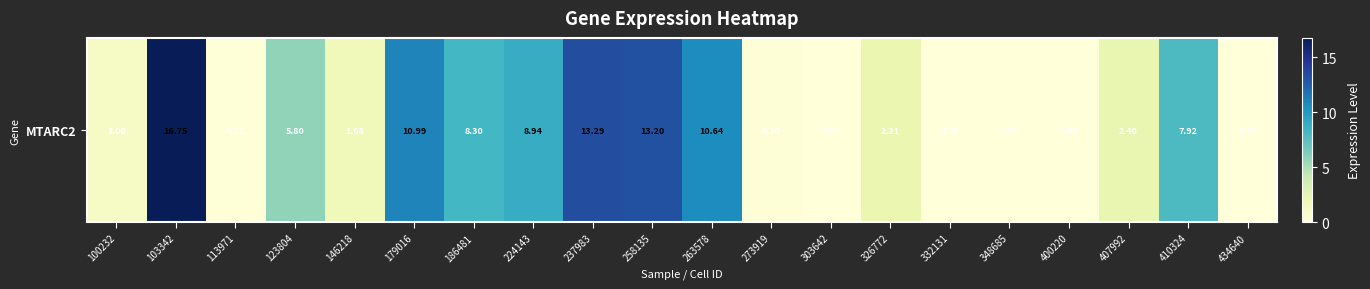

List the labels in order of value, smallest first.

332131, 434640, 348685, 303642, 400220, 113971, 273919, 100232, 146218, 326772, 407992, 123804, 410324, 186481, 224143, 263578, 179016, 258135, 237983, 103342